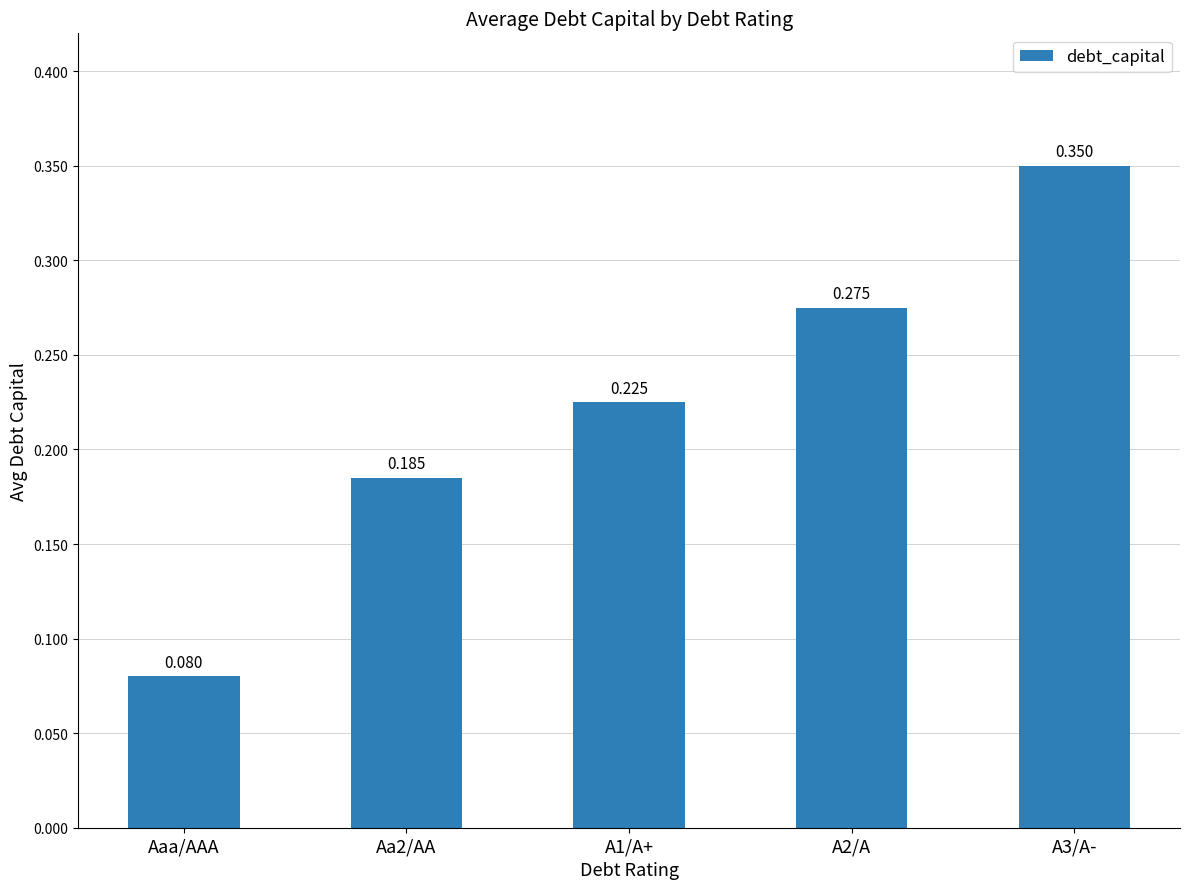

Does the chart contain stacked bars?

No